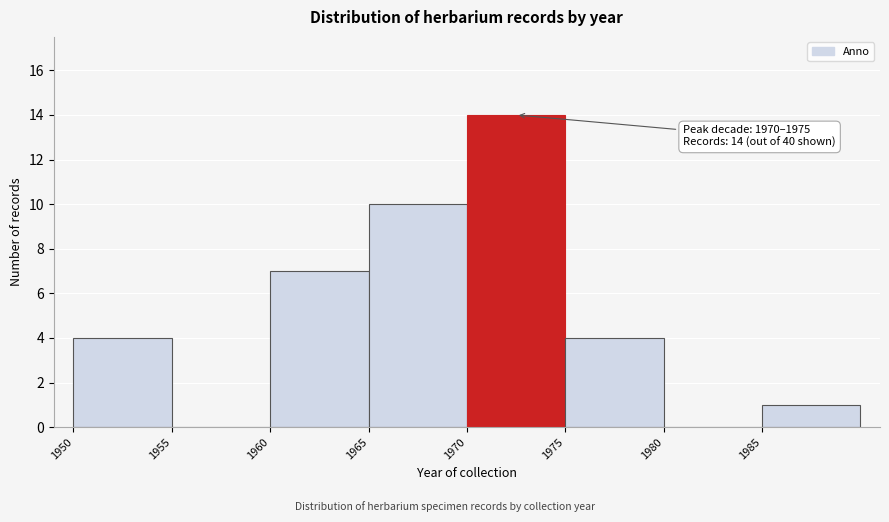

Over which range of the x-axis is the bar tallest?

1970 to 1975